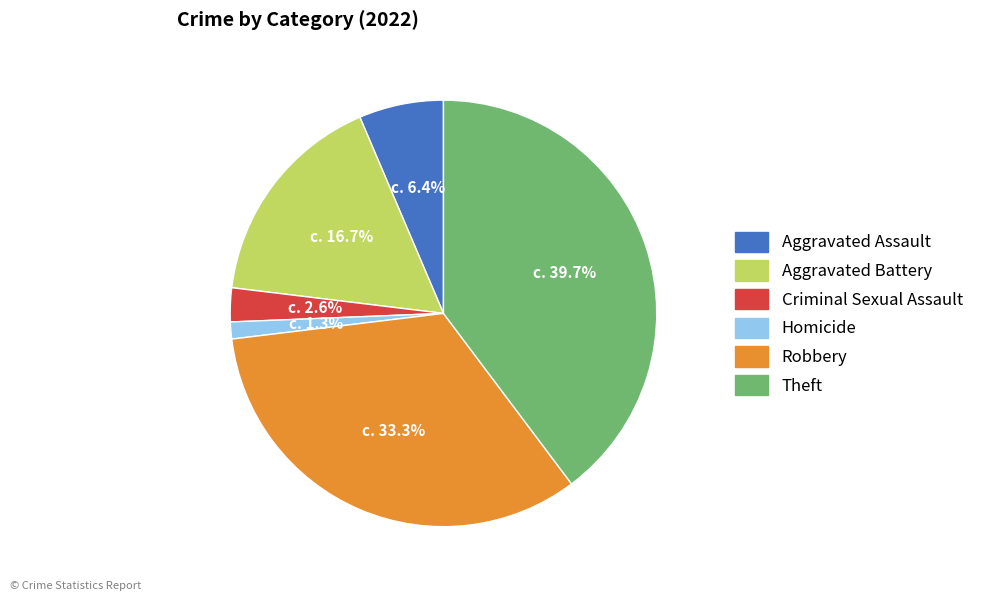

Is there a majority slice in this chart?

No